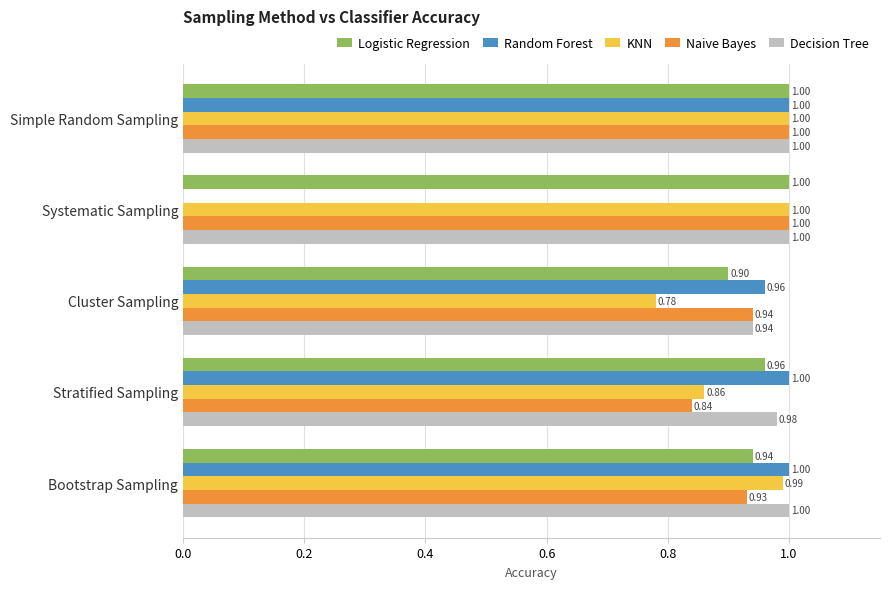

At which label is Decision Tree closest to 0?

Cluster Sampling